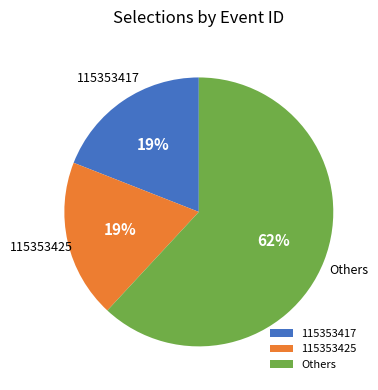

To the nearest percent, what is the combined percentage of 115353417 and 115353425?

38%